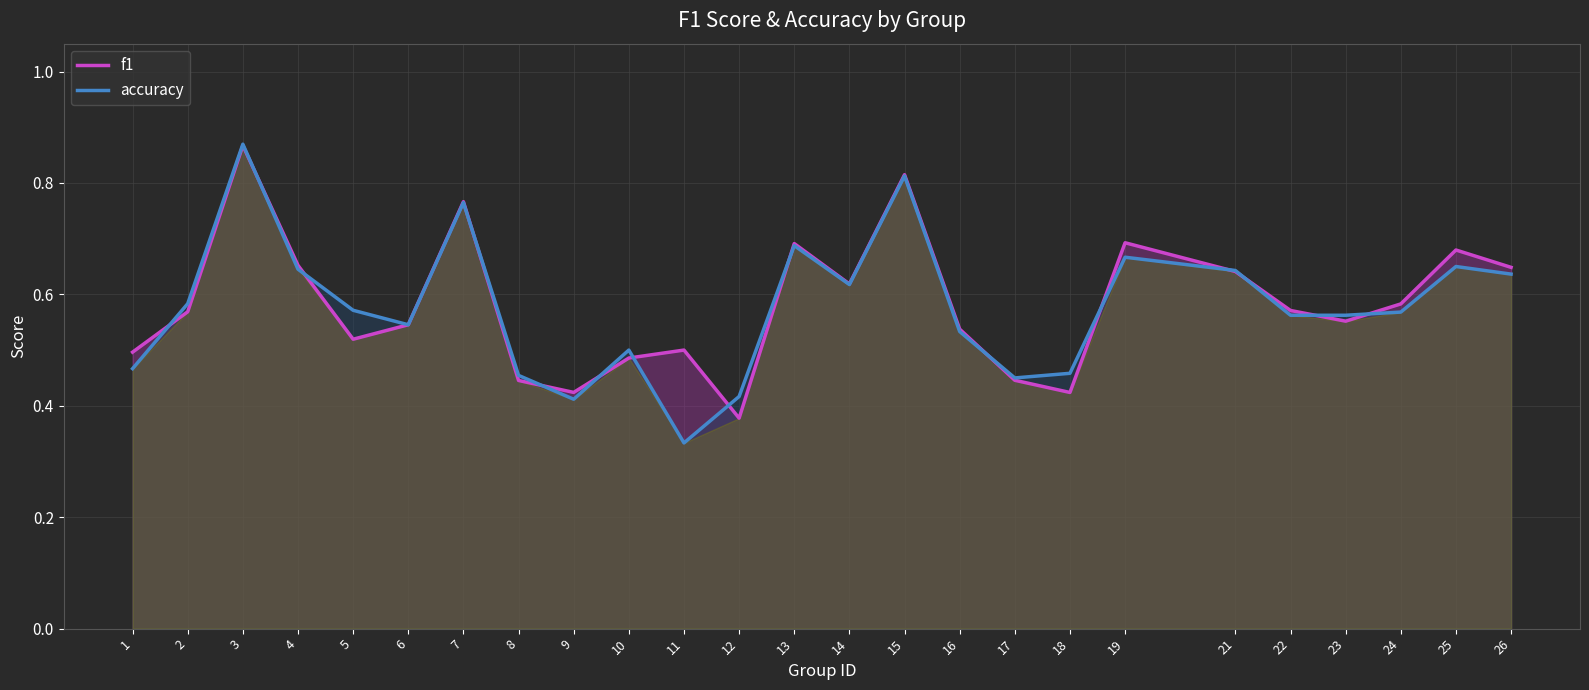

True or false: f1 and accuracy cross at least once.

True